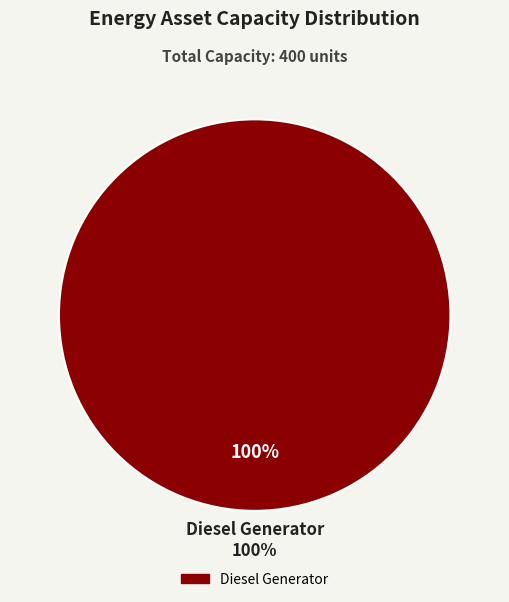

The Owned Batteries slice represents 0% of the pie. True or false?

True